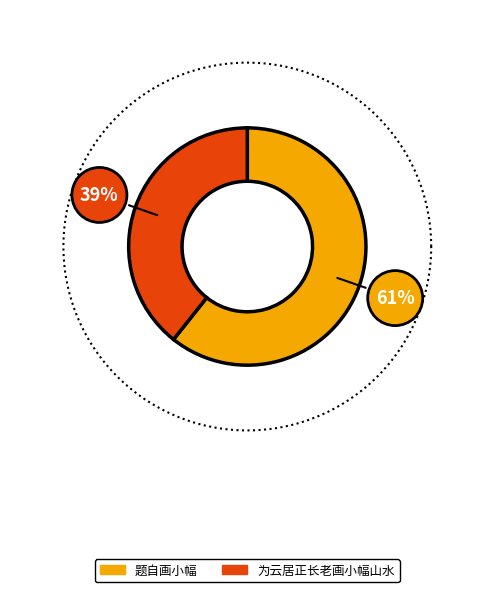

How many slices are in this pie chart?

2